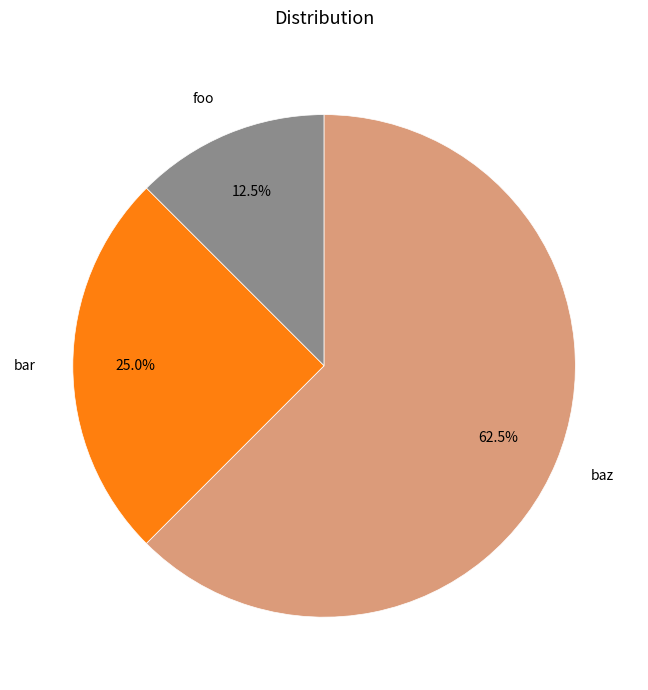

Do bar and baz together represent more than half of the pie?

Yes